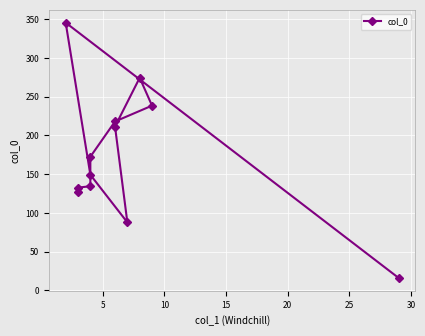

True or false: the data has more than 1 interior local peaks.

True